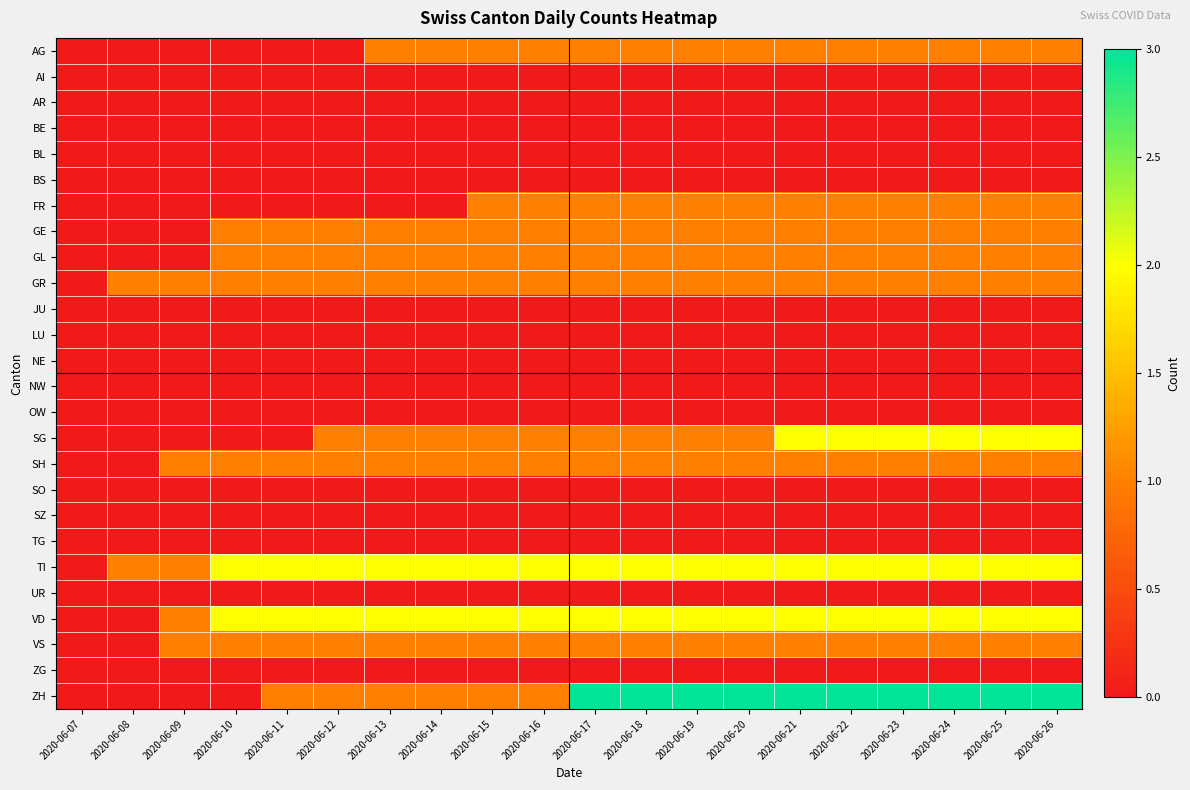

Between 2020-06-07 and 2020-06-20, which is larger?

2020-06-20